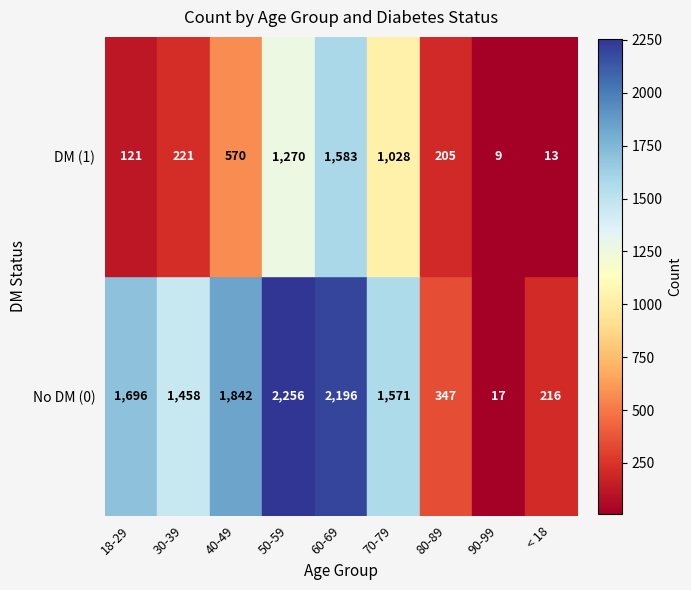

The No DM (0) series shows 216 at < 18. True or false?

True